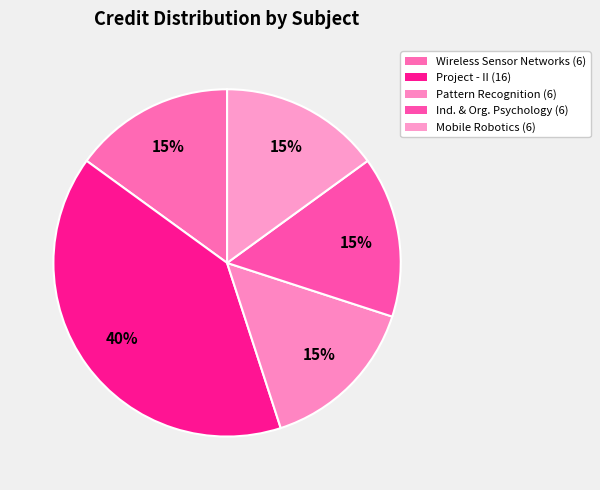

How many segments does this pie chart have?

5